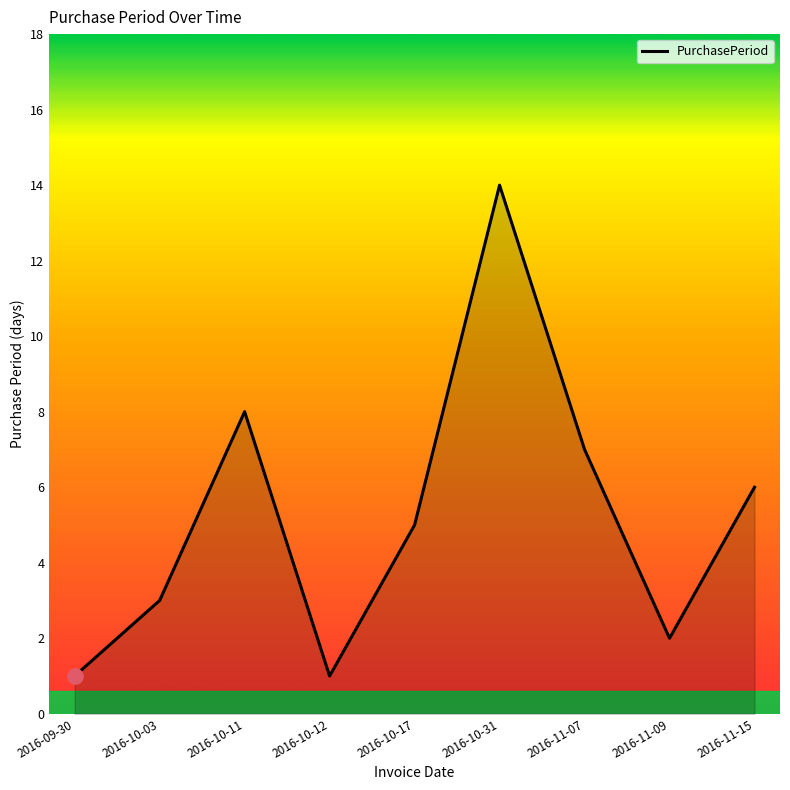

Where is the first local minimum?

2016-10-12